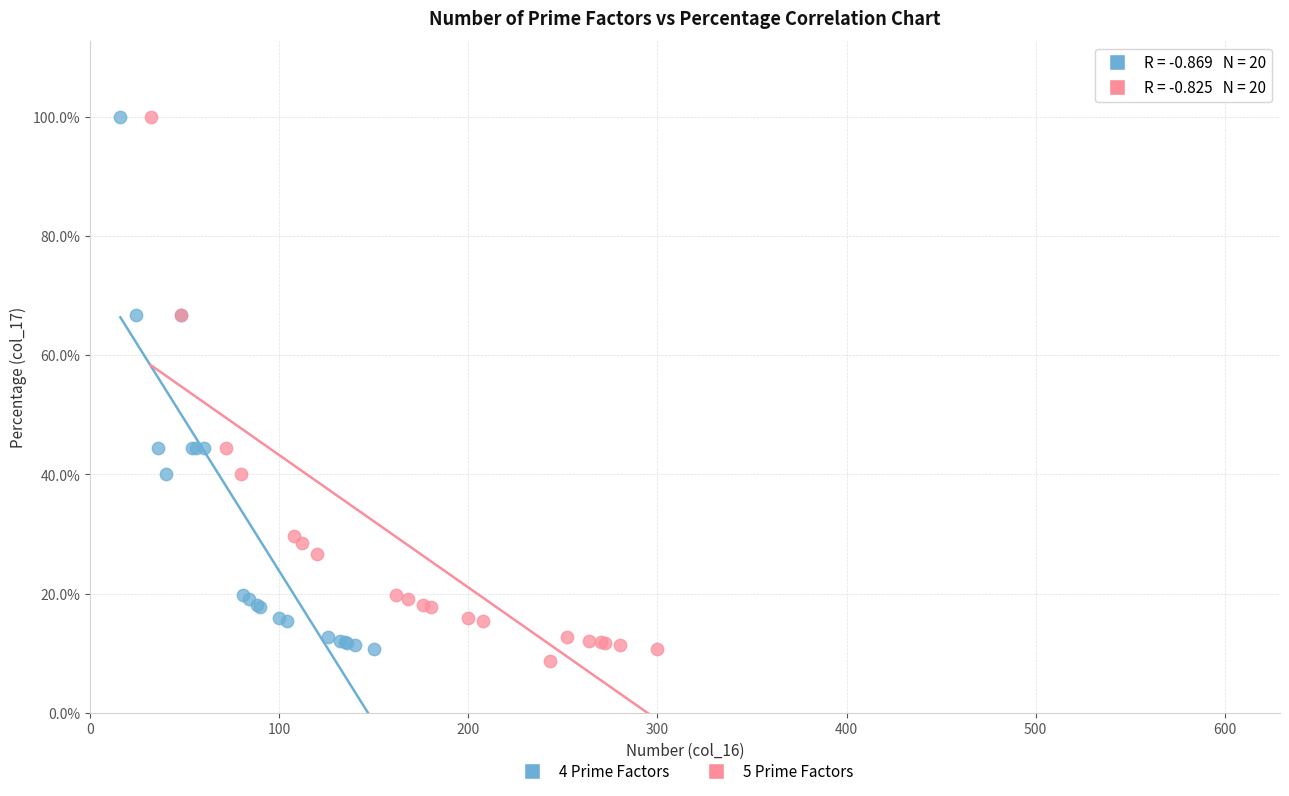

What are all the series names shown in the legend?

4 Prime Factors, 5 Prime Factors